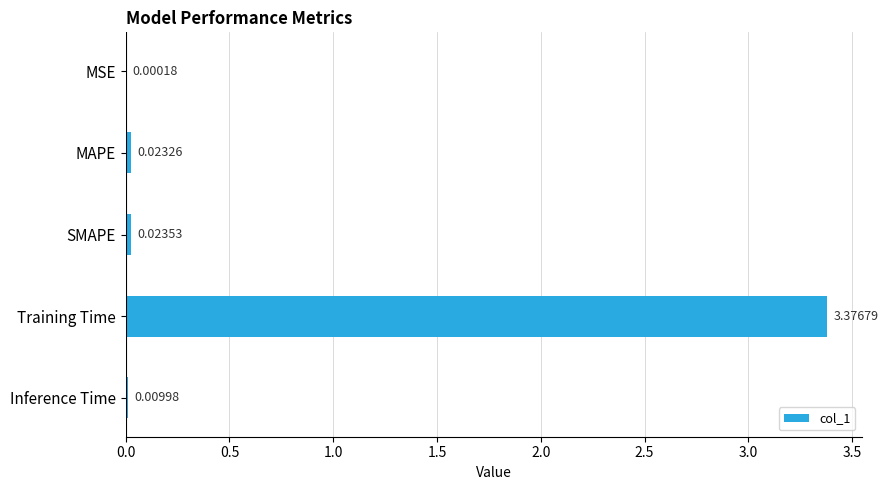

Which label corresponds to the largest value in the chart?

Training Time